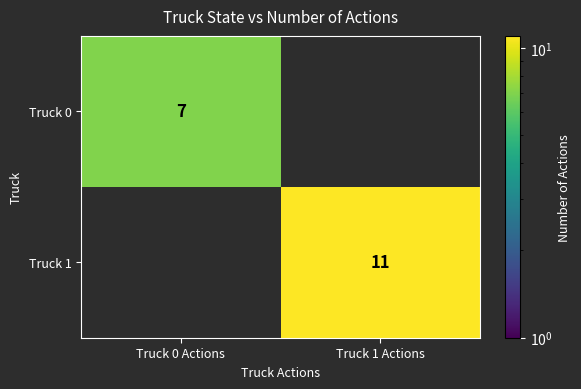

Which category has the lowest value across all series?

Truck 1 Actions